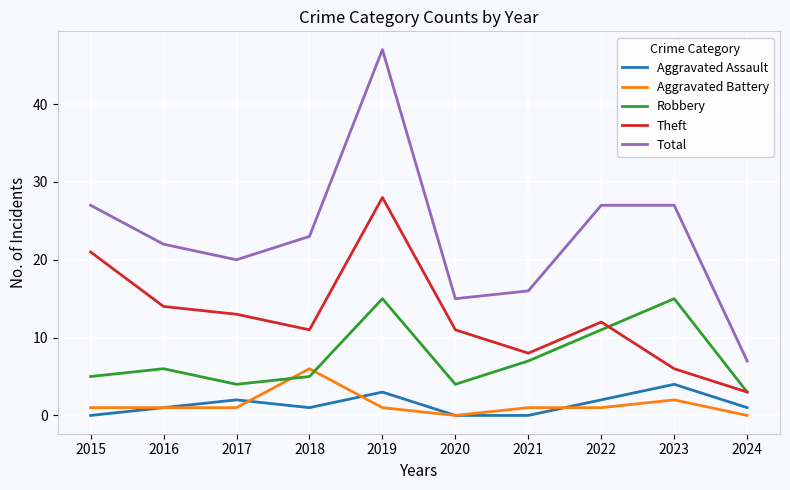

True or false: Aggravated Battery and Theft cross at least once.

False